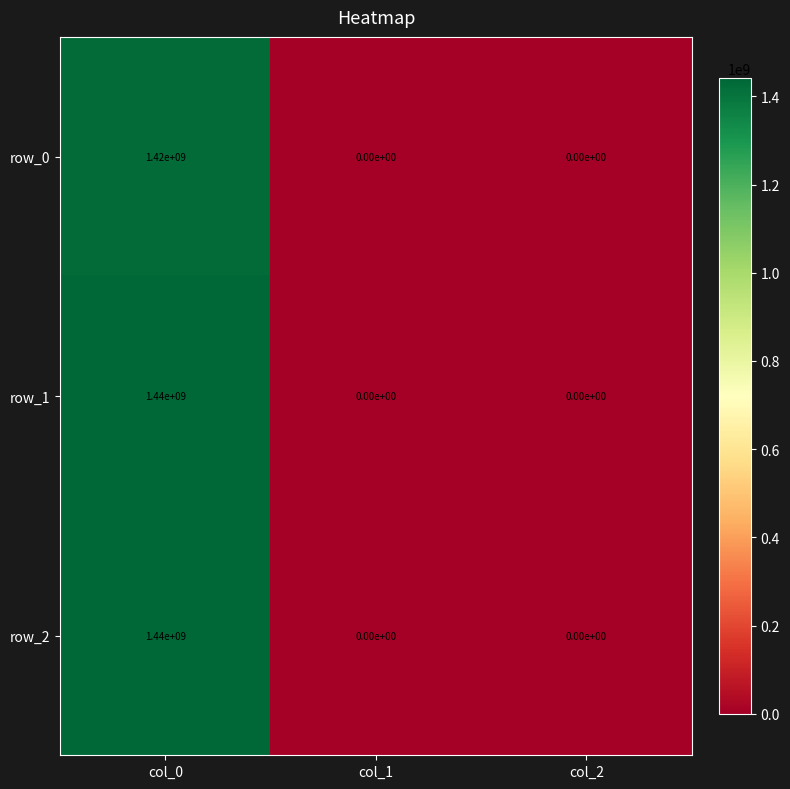

At which category is the sum across all series the highest?

col_0